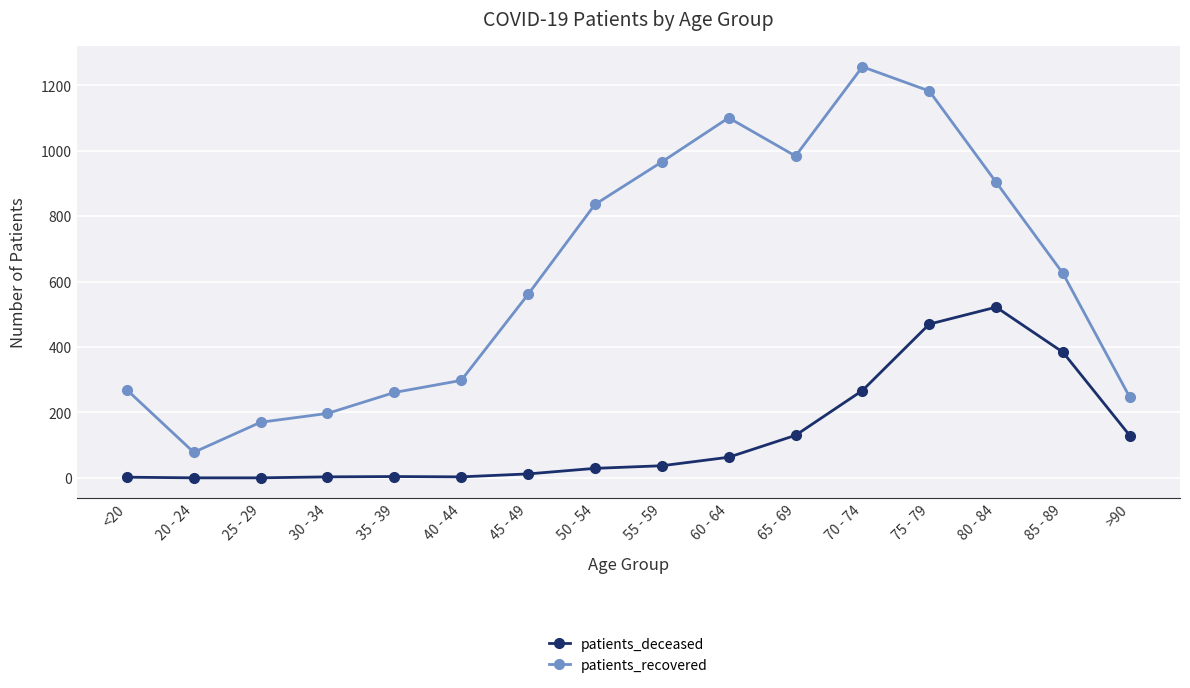

What is the spread (max minus min) of values at 50 - 54?

807